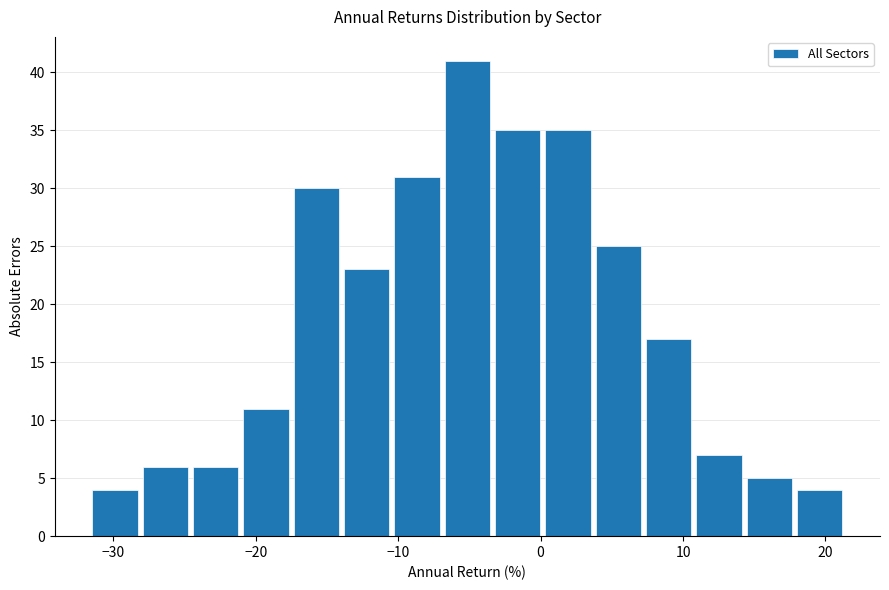

Read against the x-axis, roughly where is the centre of the tallest bar?

-5